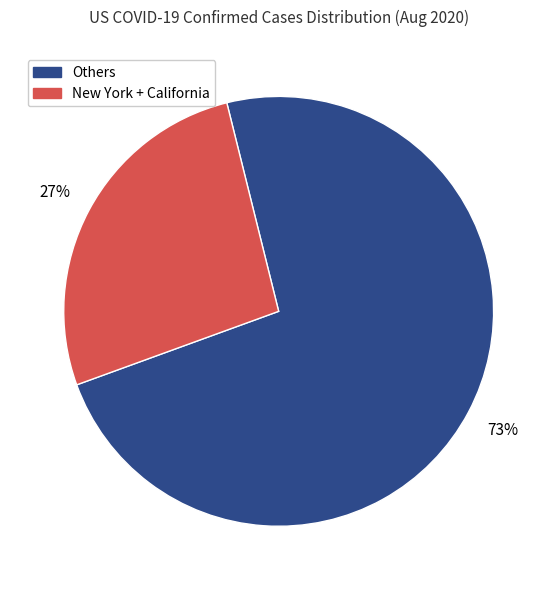

Do Others and New York + California together represent more than half of the pie?

Yes